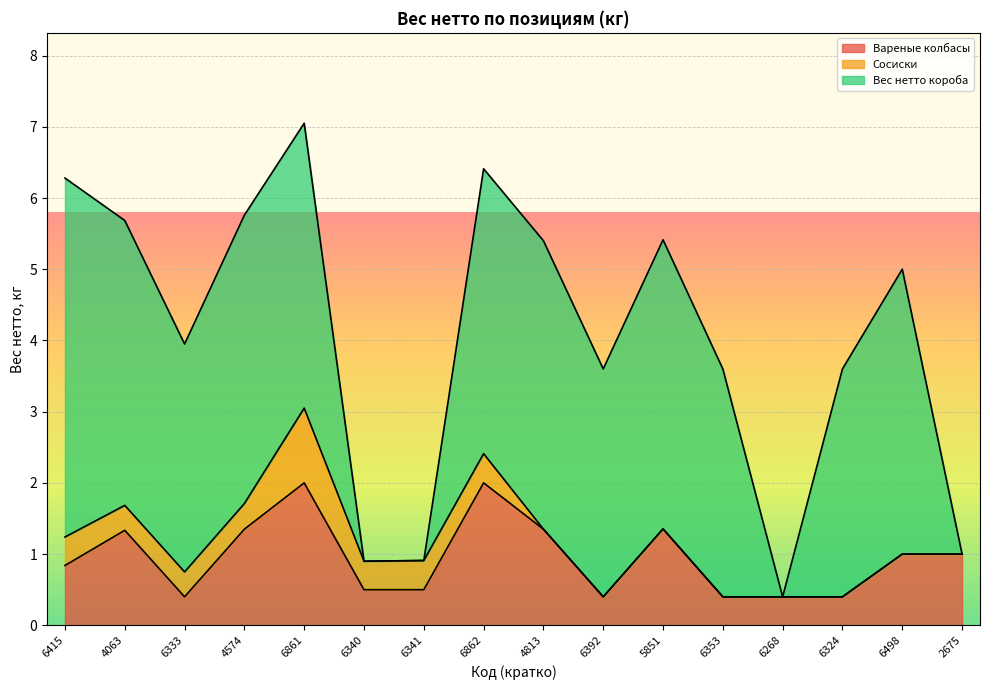

How many series are shown in this chart?

3